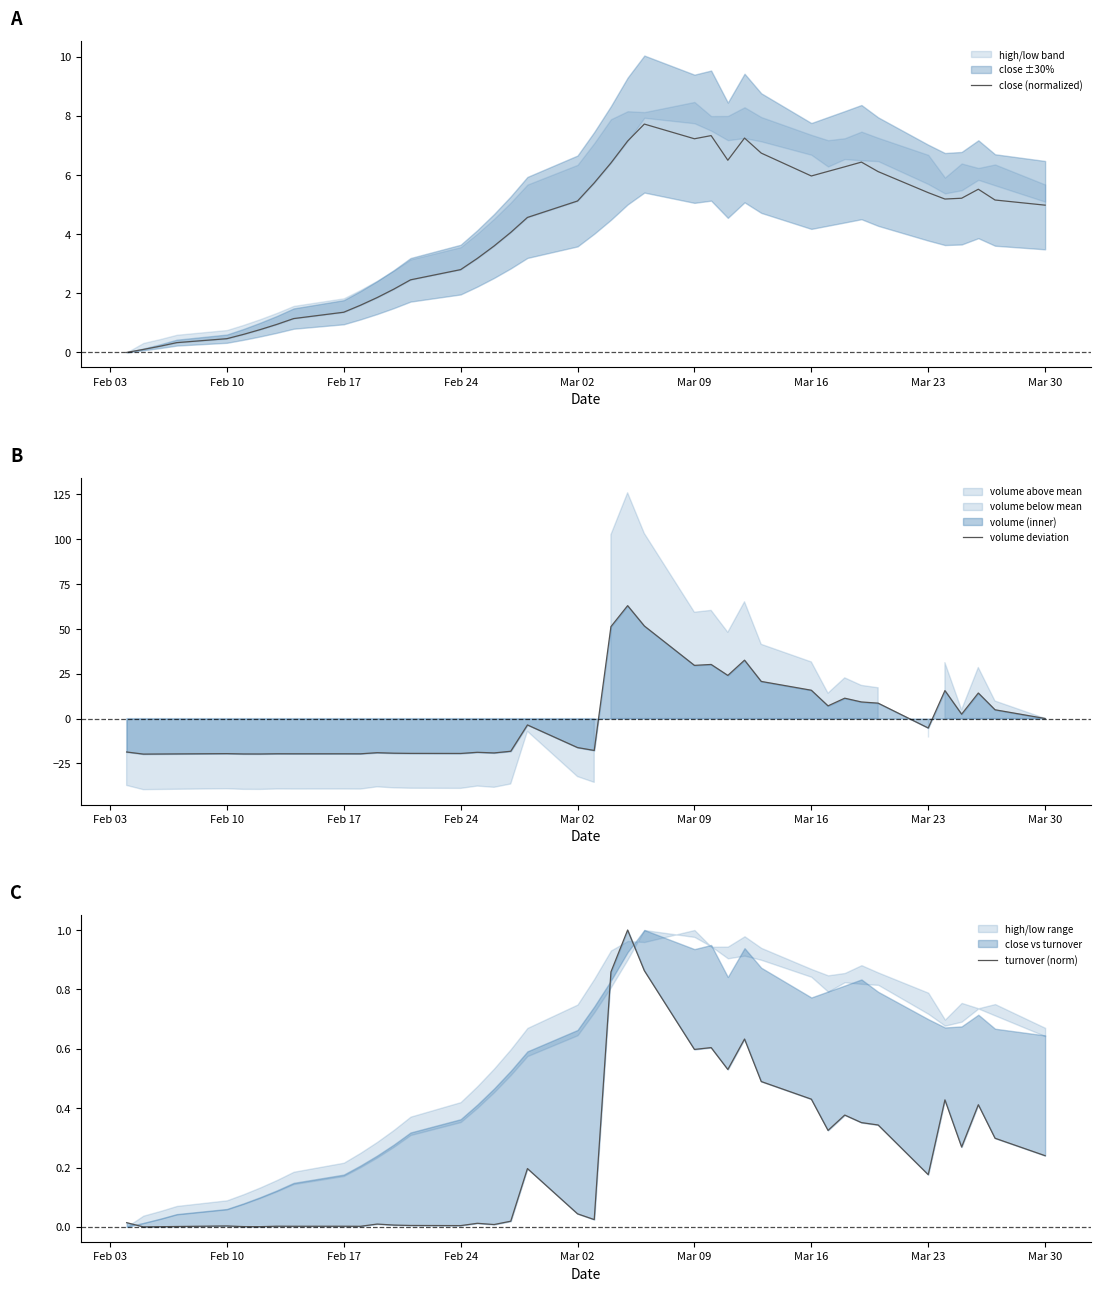

Reading left to right, transcribe all the data shown in this chart.

close (normalized): 0.0	0.1	0.2	0.3	0.5	0.6	0.8	0.9	1.1	1.4	1.6	1.9	2.1	2.5	2.8	3.2	3.6	4.1	4.6	5.1	5.7	6.4	7.1	7.7	7.2	7.3	6.5	7.2	6.7	6.0	6.1	6.3	6.4	6.1	5.4	5.2	5.2	5.5	5.2	5.0
volume deviation: -18.7	-19.8	-19.8	-19.7	-19.6	-19.8	-19.8	-19.7	-19.7	-19.7	-19.7	-19.1	-19.3	-19.4	-19.5	-18.8	-19.2	-18.3	-3.6	-16.2	-17.8	51.3	63.0	51.6	29.7	30.2	24.1	32.6	20.7	15.8	7.1	11.4	9.2	8.6	-5.3	15.6	2.4	14.2	4.9	0.0
turnover (norm): 0.0	0.0	0.0	0.0	0.0	0.0	0.0	0.0	0.0	0.0	0.0	0.0	0.0	0.0	0.0	0.0	0.0	0.0	0.2	0.0	0.0	0.9	1.0	0.9	0.6	0.6	0.5	0.6	0.5	0.4	0.3	0.4	0.4	0.3	0.2	0.4	0.3	0.4	0.3	0.2